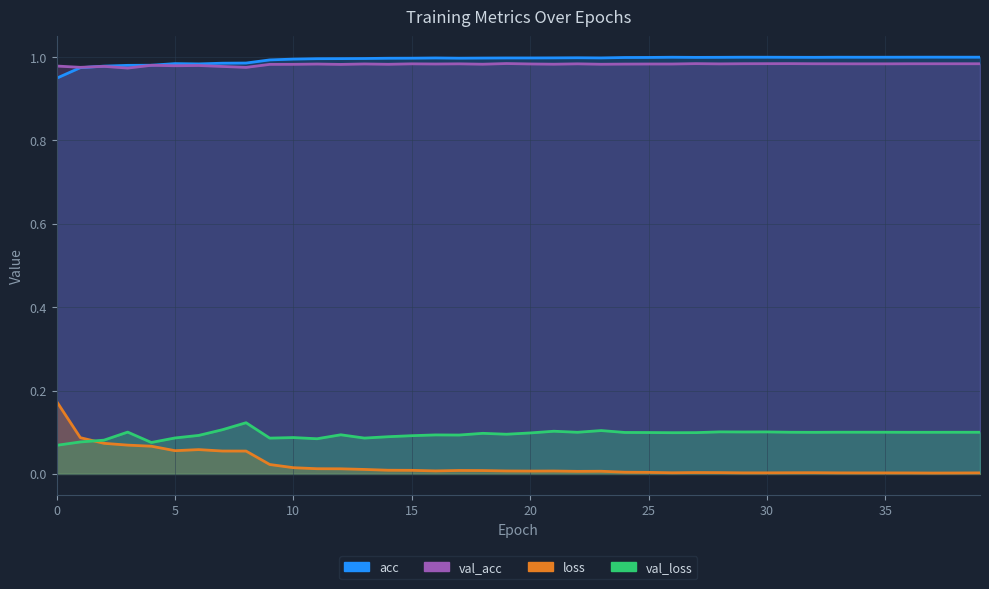

The value of val_acc at 6 is 1.0. True or false?

True